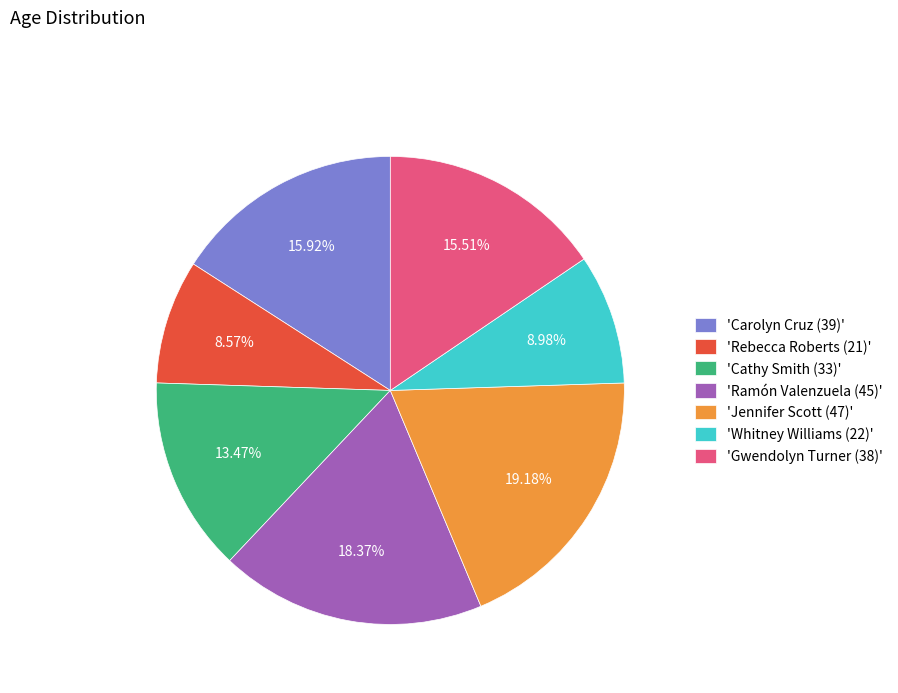

Is there any slice that represents more than half of the pie?

No